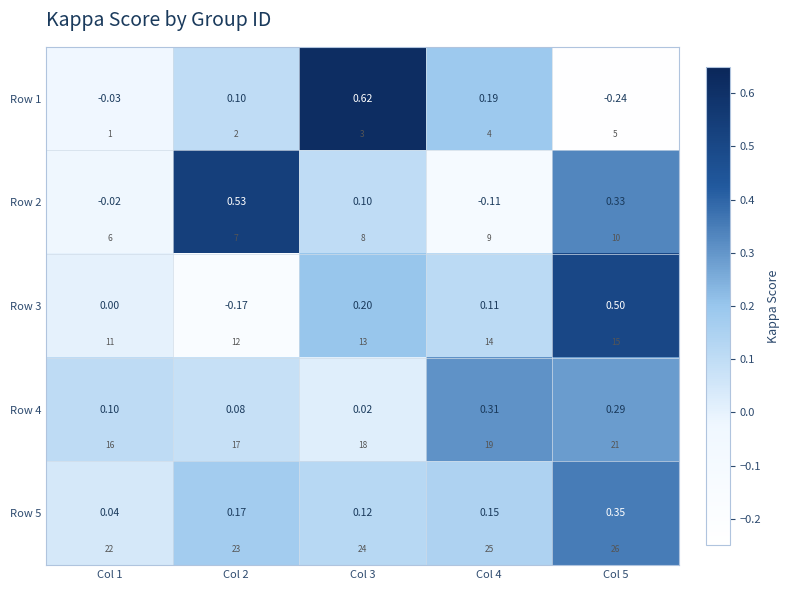

Where does the Row 2 series first go above 0?

Col 2